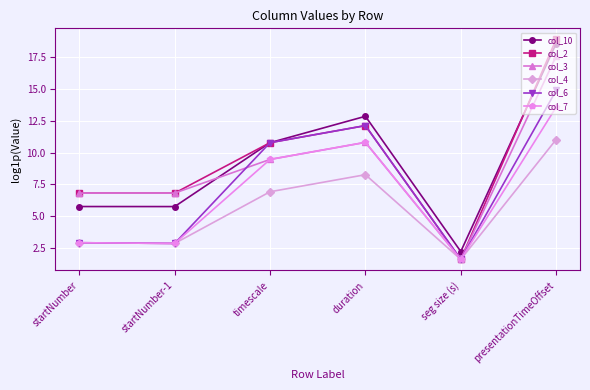

The col_3 series shows 5.4 at timescale. True or false?

False